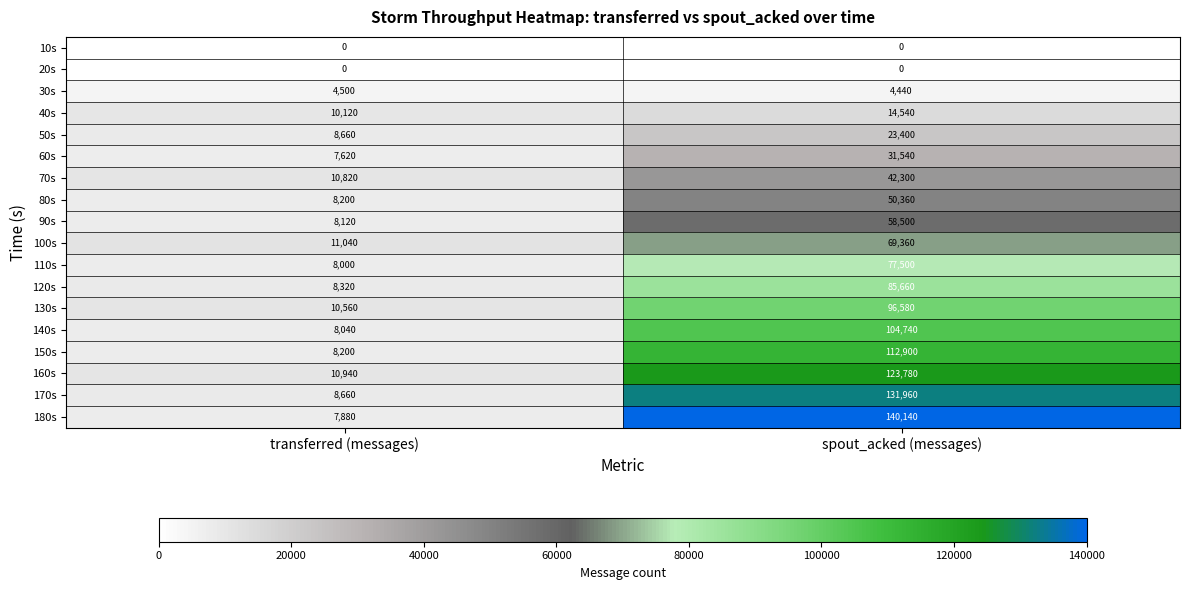

Which series changed the most between transferred (messages) and spout_acked (messages)?

180s